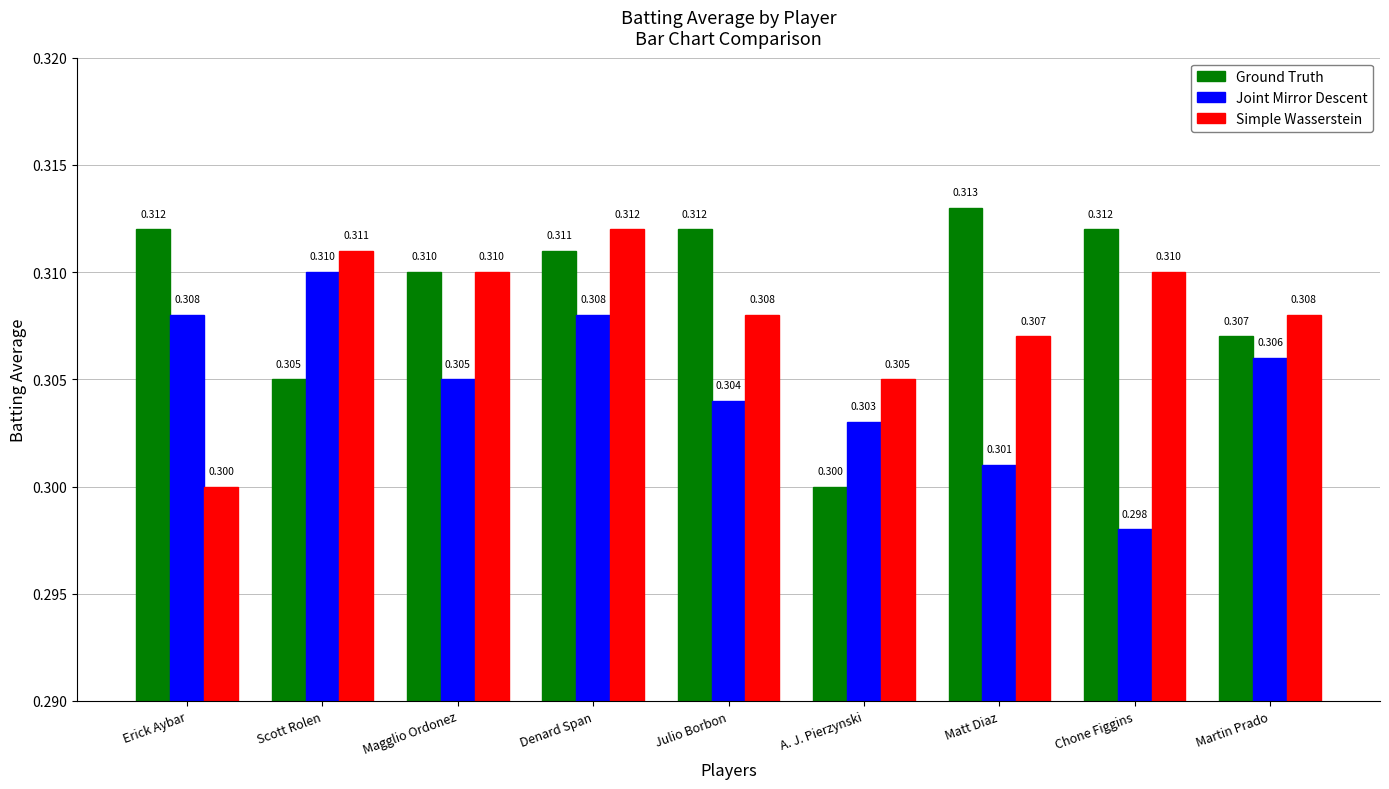

At which category is the sum across all series the highest?

Denard Span